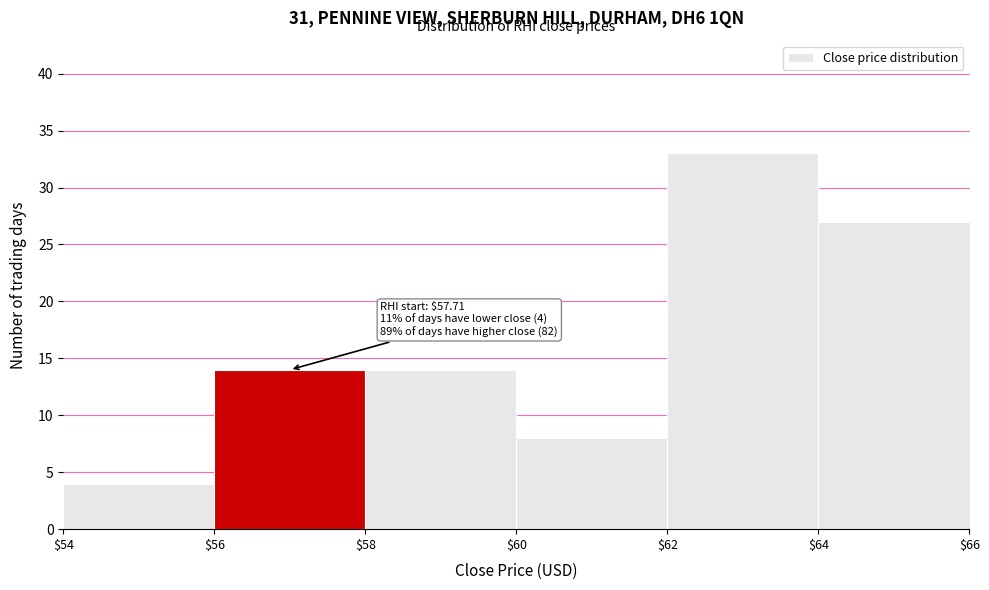

Which range on the x-axis has the tallest bar?

$62 to $64